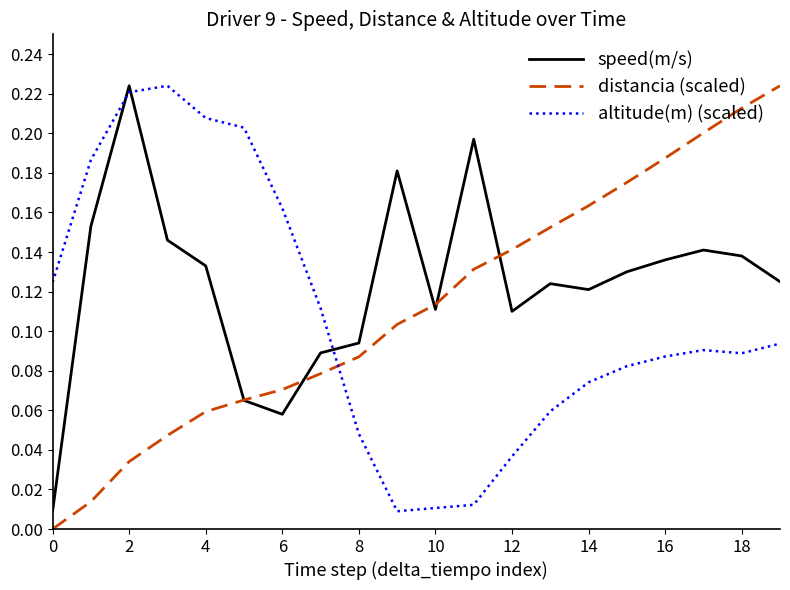

How many distinct data groups are displayed?

3